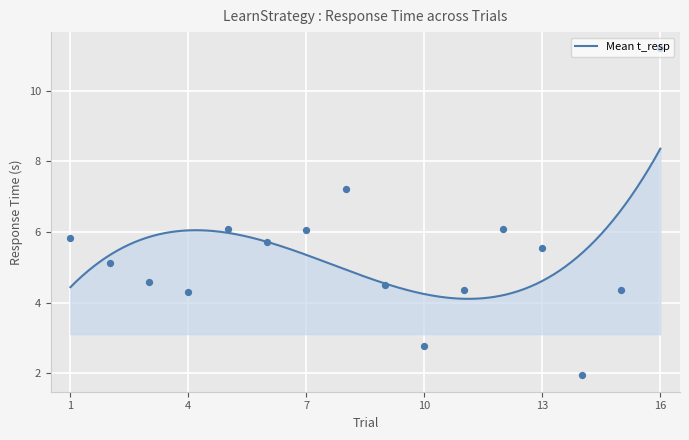

What is the ratio of the value at 6 to the value at 3?

1.2